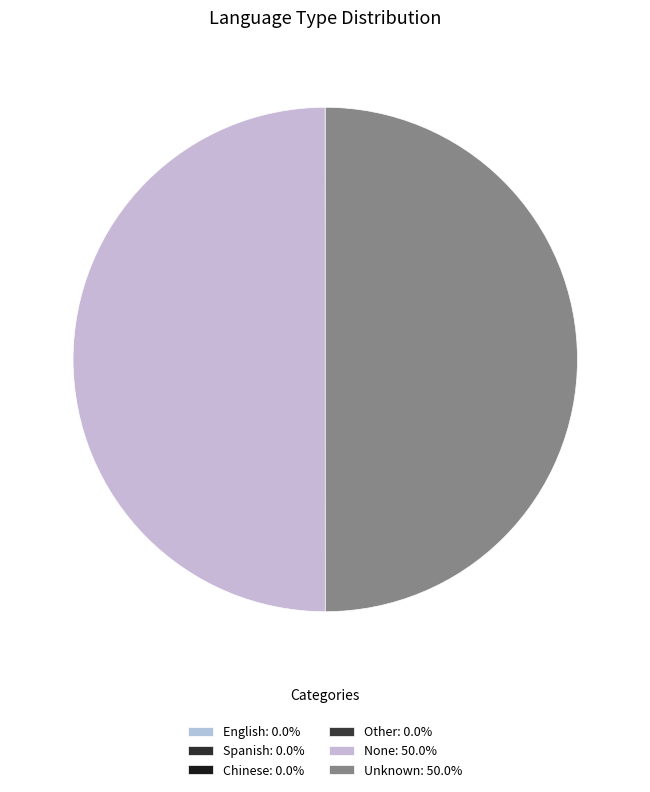

To the nearest percent, what is the average slice percentage?

17%